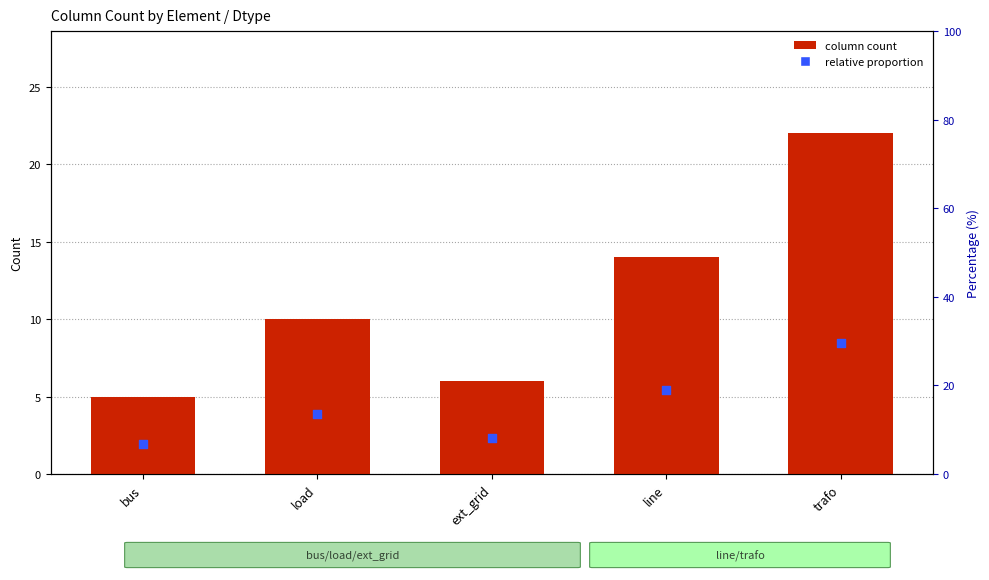

Which series contains the highest Y value?

column count